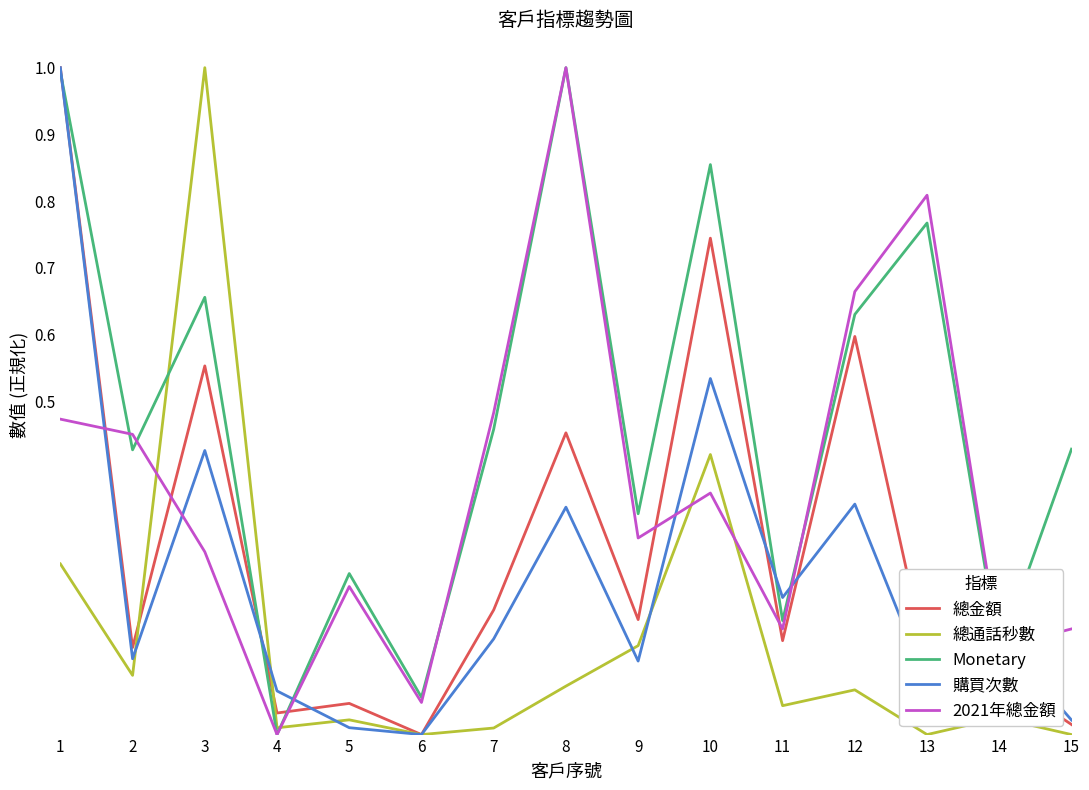

Is the value of 2021年總金額 at 14 greater than the value of 購買次數 at 15?

Yes